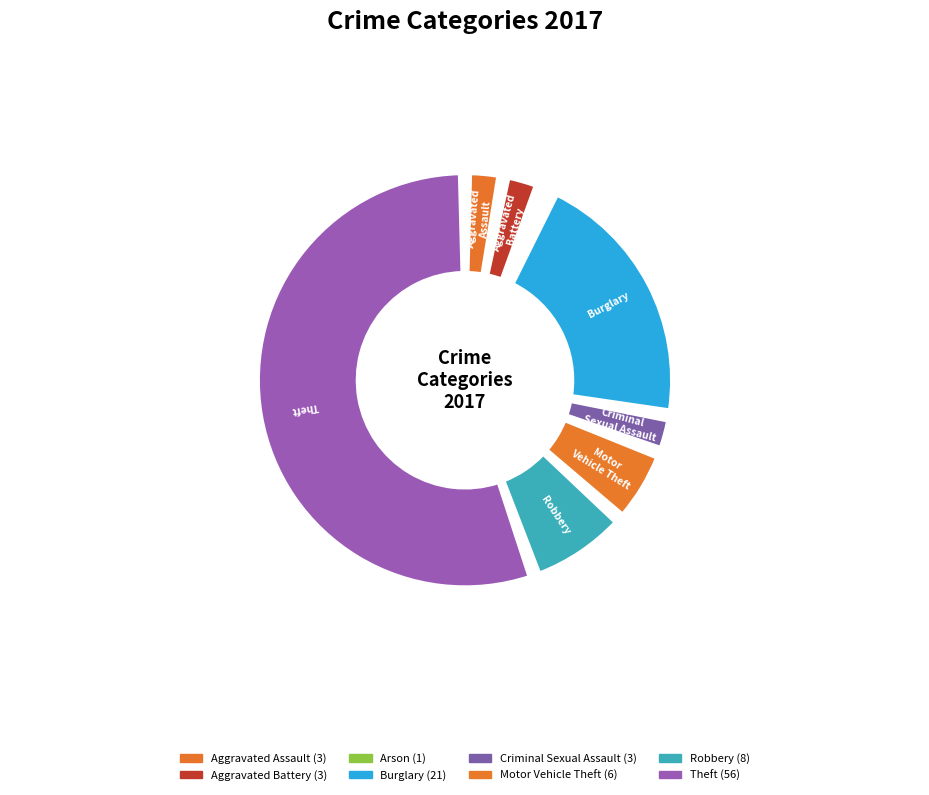

To the nearest percent, what percentage of the pie is Arson?

1%